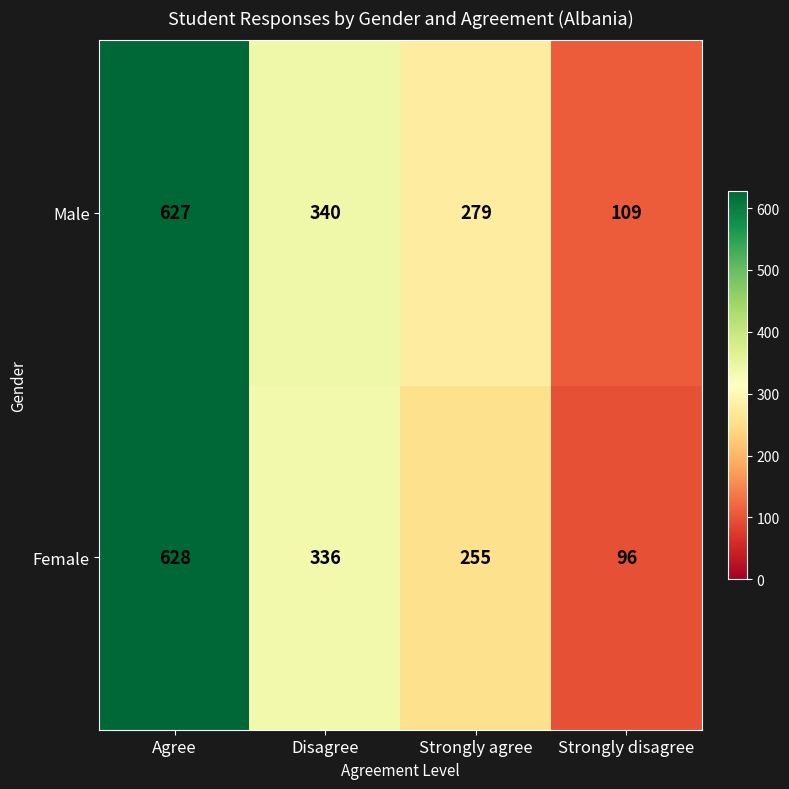

The value of Male at Agree is 627. True or false?

True